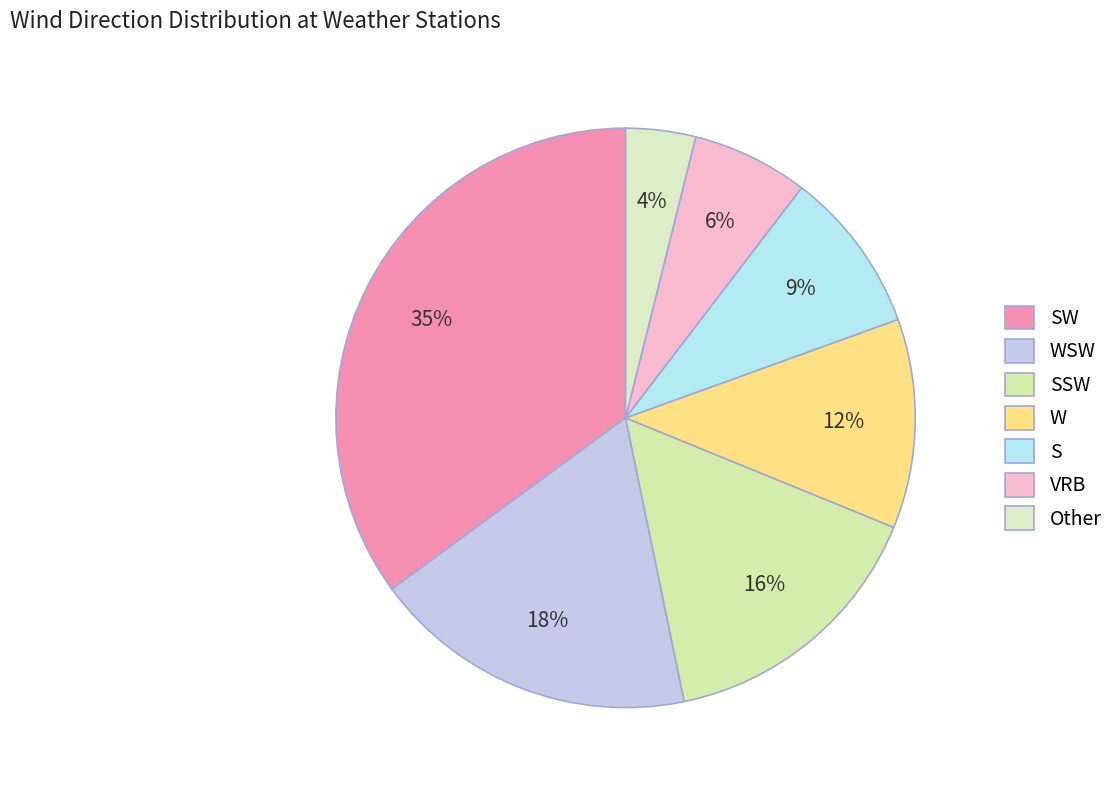

To the nearest percent, what is the average slice percentage?

14%